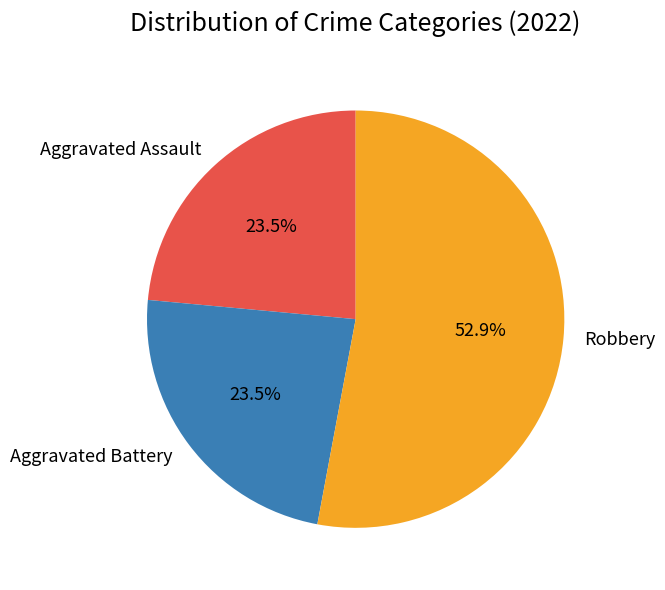

What is the ratio of the value at Aggravated Assault to the value at Robbery?

0.4